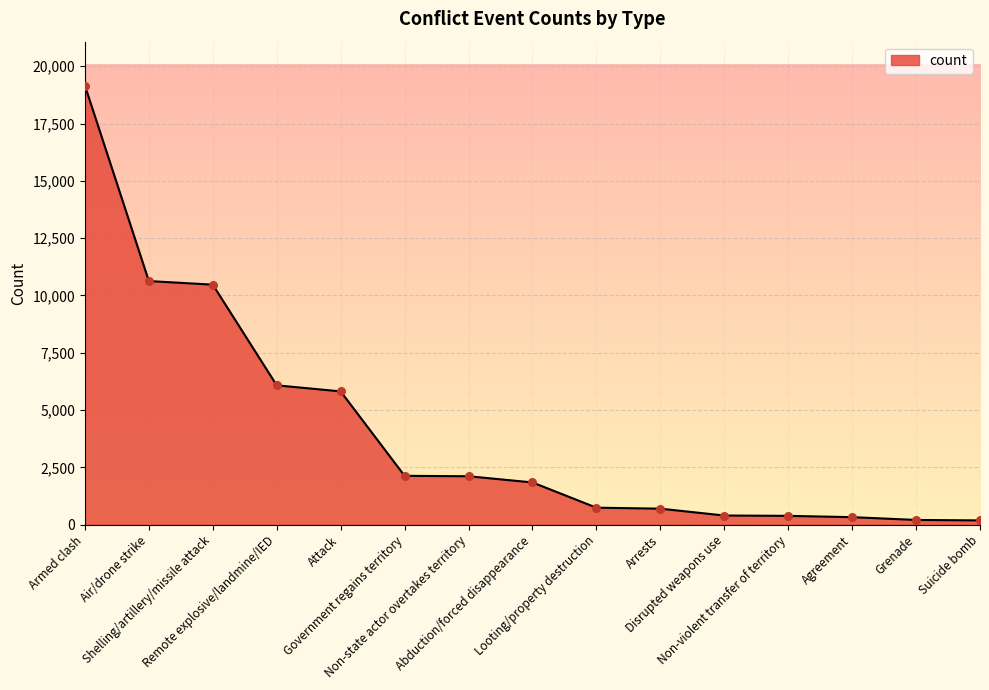

What is the ratio of the value at Government regains territory to the value at Remote explosive/landmine/IED?

0.4